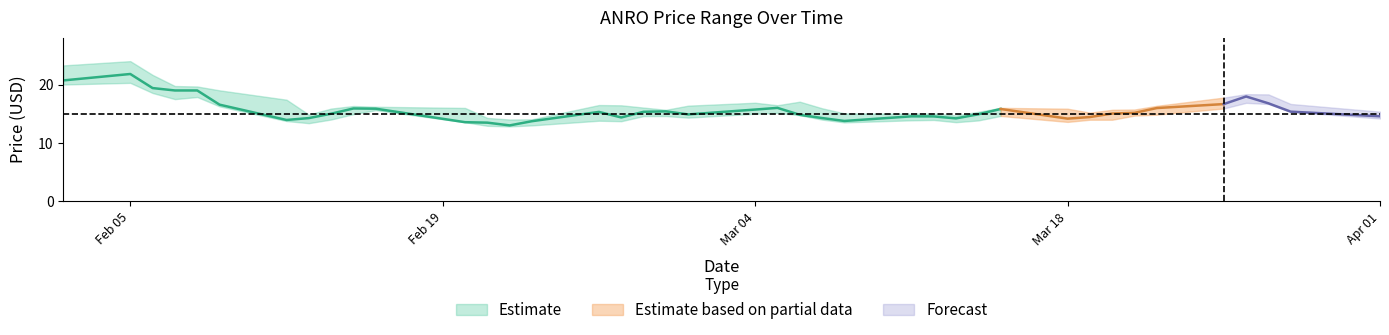

Which category has the highest value in the close series?

2024-02-05